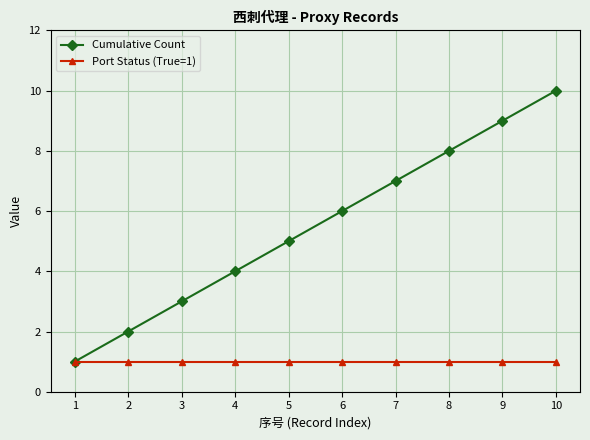

The Cumulative Count series shows 8 at 8. True or false?

True